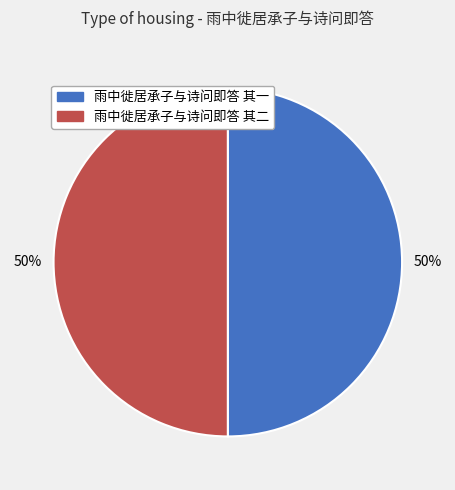

Is it true that 雨中徙居承子与诗问即答 其一 is 38% of the pie?

False